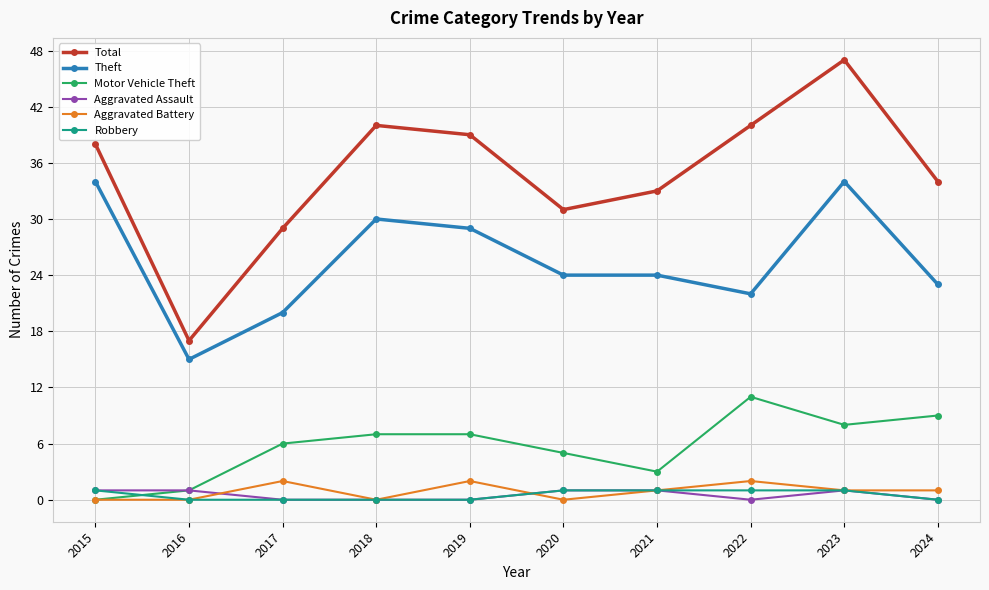

What is the total value across all series at 2016?

34